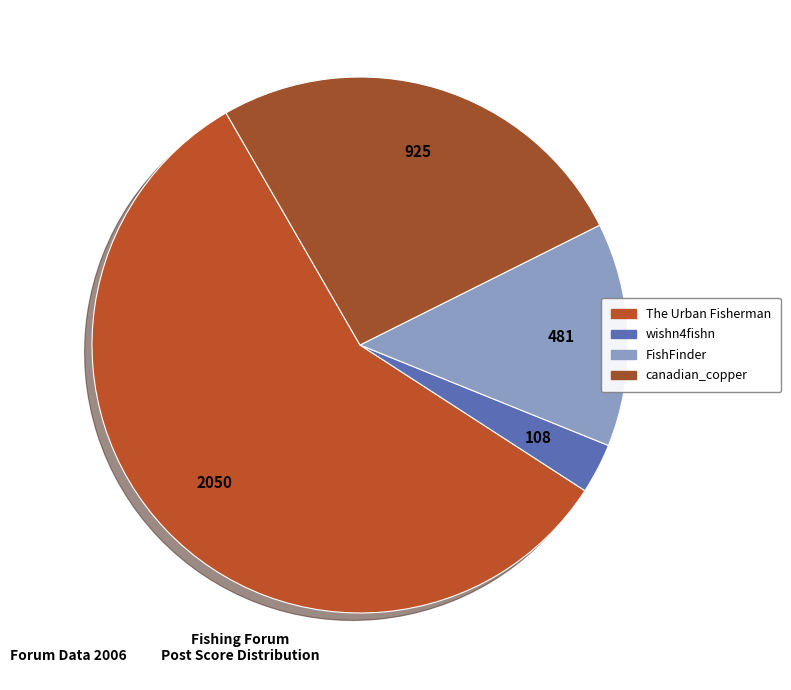

How many segments does this pie chart have?

4